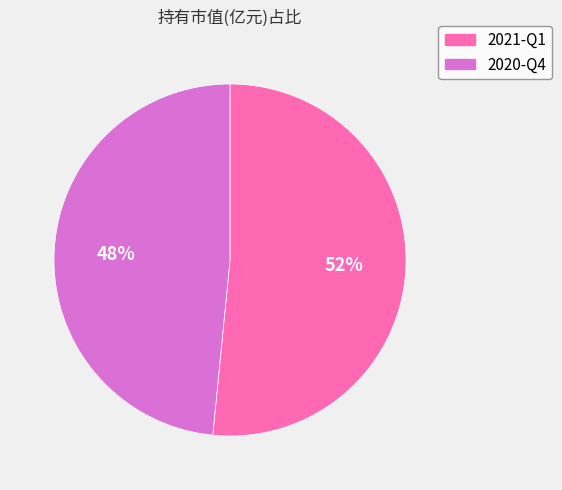

How many segments does this pie chart have?

2